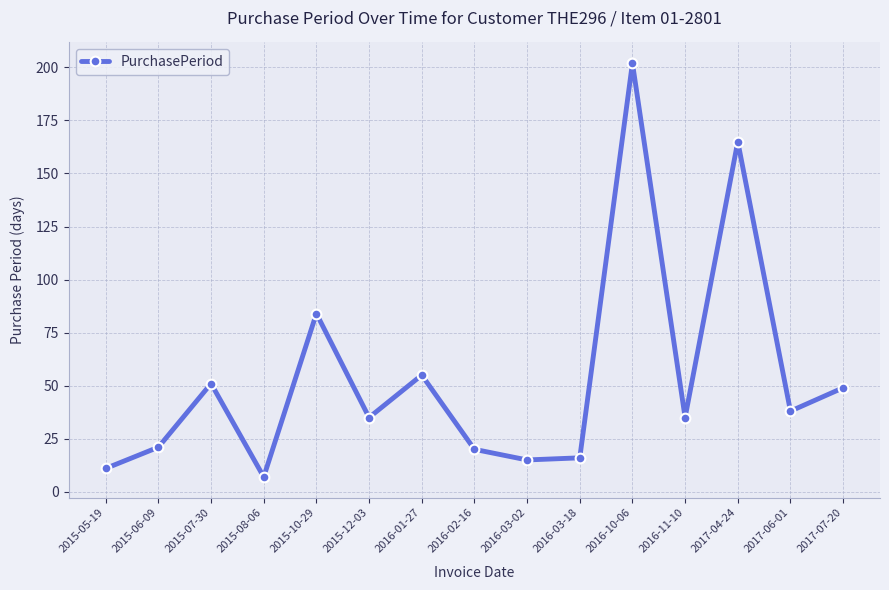

What is the ratio of the value at 2015-05-19 to the value at 2015-08-06?

1.6